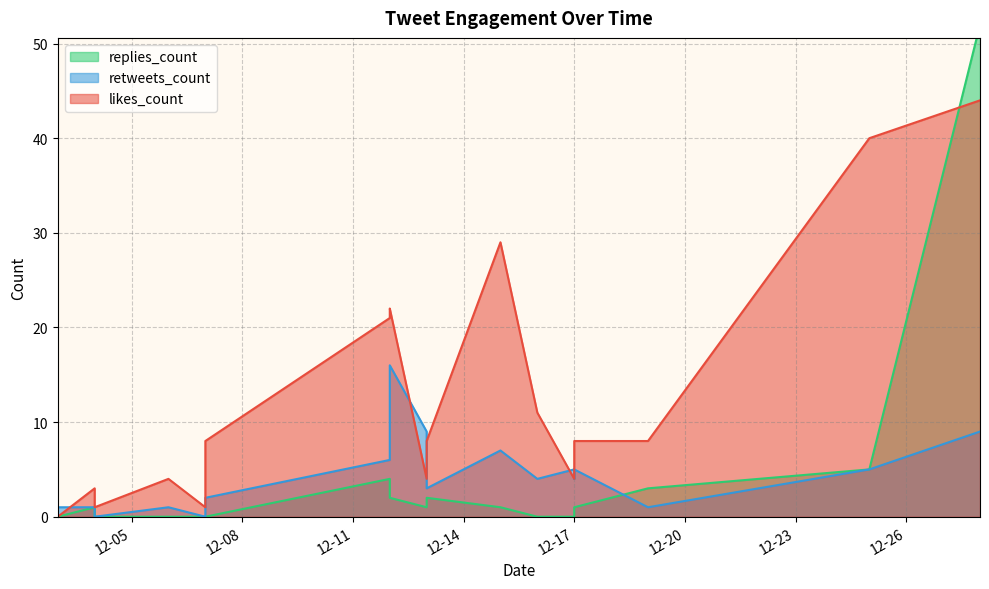

True or false: replies_count has a value of 20 at 2018-12-03.

False